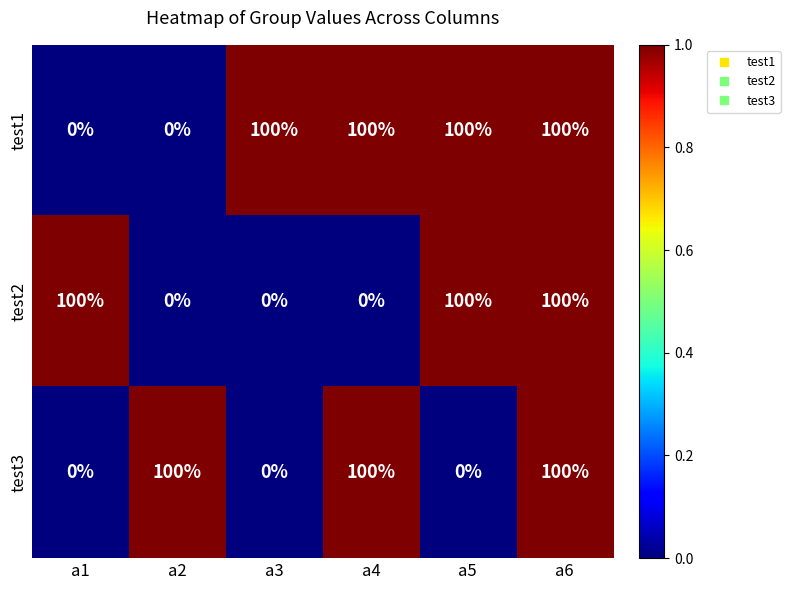

How many test2 values are between 0 and 100?

6